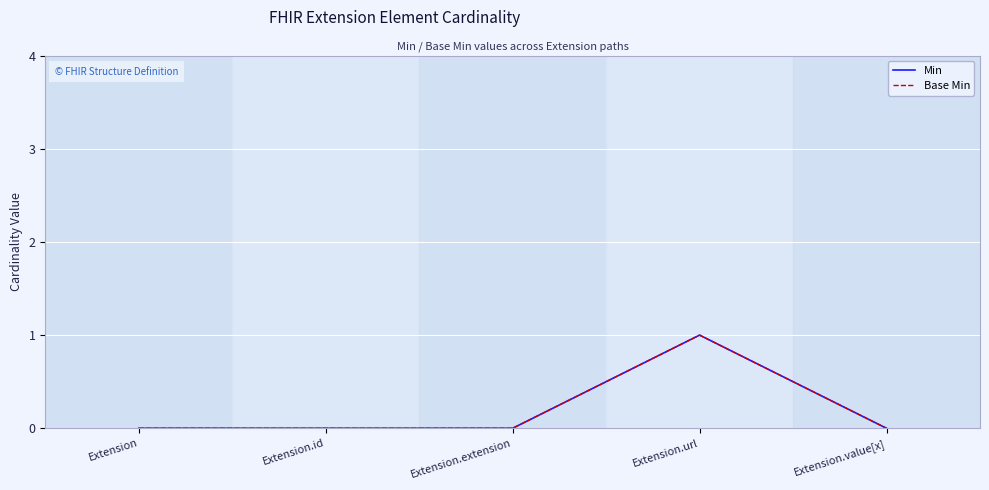

Rank the categories by Base Min value from lowest to highest.

Extension, Extension.id, Extension.extension, Extension.value[x], Extension.url